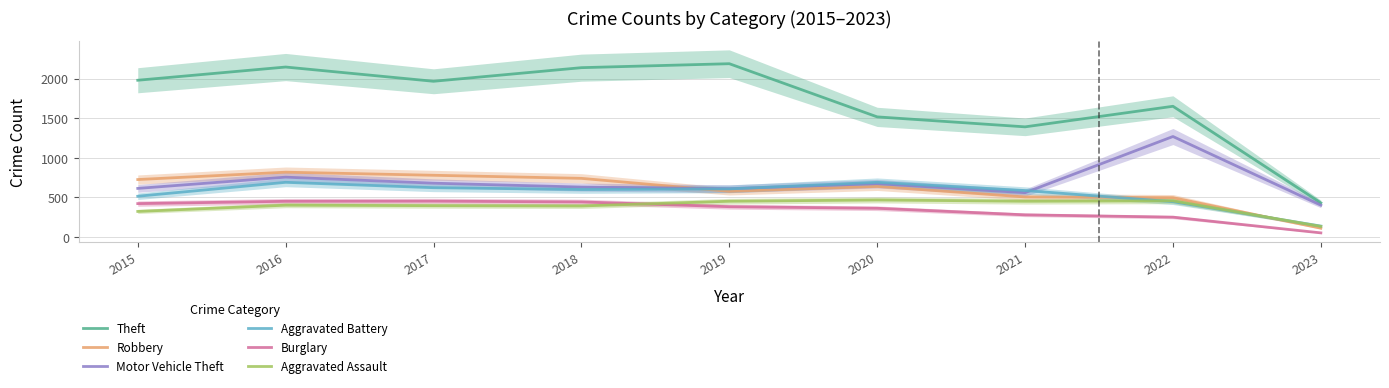

Rank the series at 2019 from highest to lowest value.

Theft, Motor Vehicle Theft, Aggravated Battery, Robbery, Aggravated Assault, Burglary